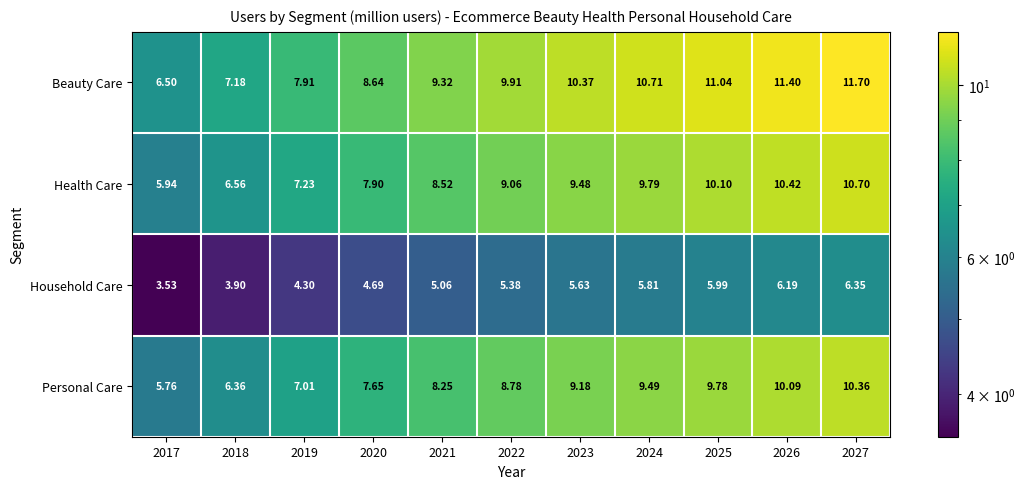

Which series has the largest total across all categories?

Beauty Care